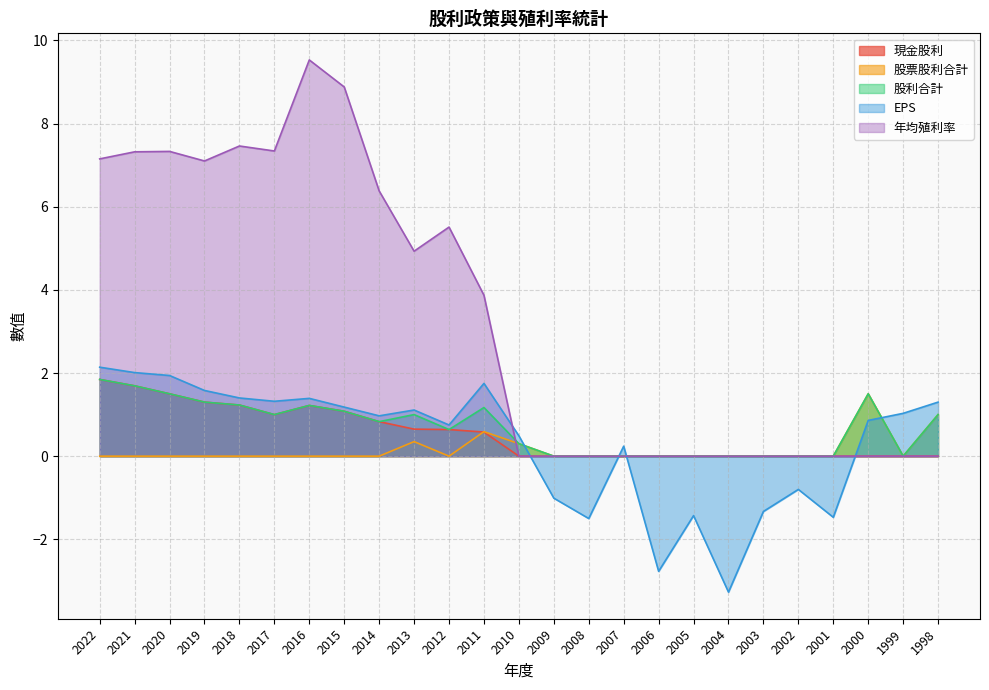

True or false: EPS and 股利合計 intersect in this chart.

True